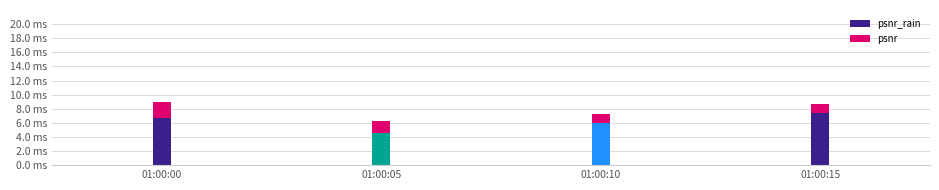

What are all the series names shown in the legend?

psnr_rain, psnr